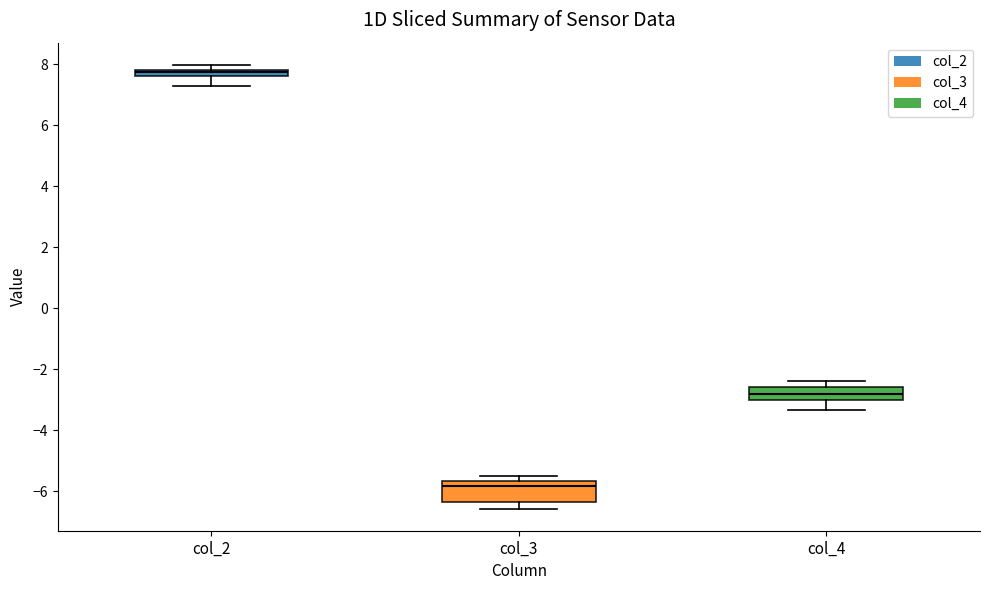

Which box is the tallest, from its lower edge to its upper edge?

col_3